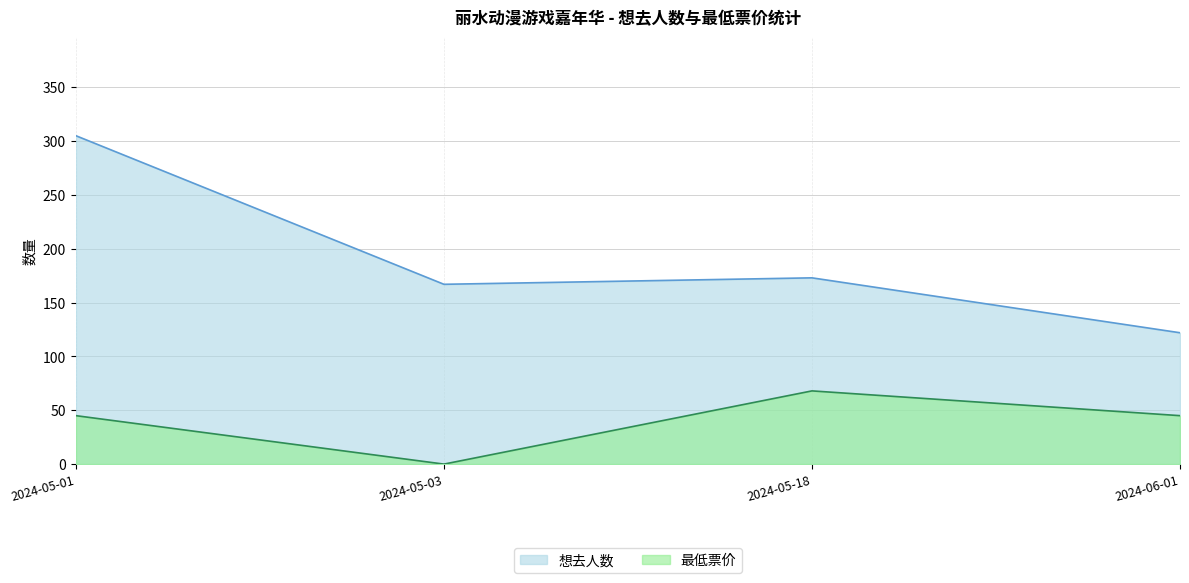

What is the sum of all 想去人数 values?

767